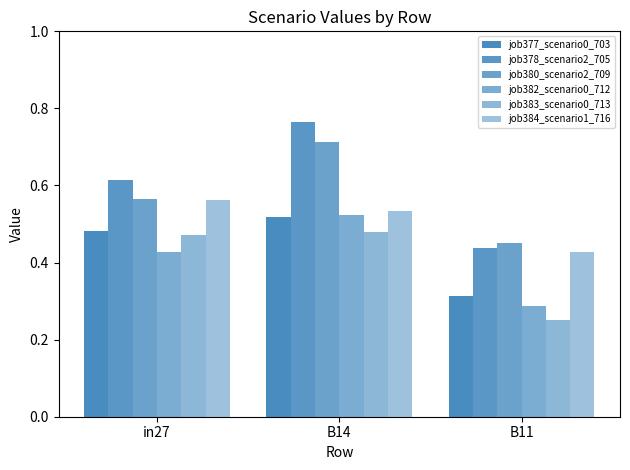

Where is job380_scenario2_709 nearest to the value 0?

B11